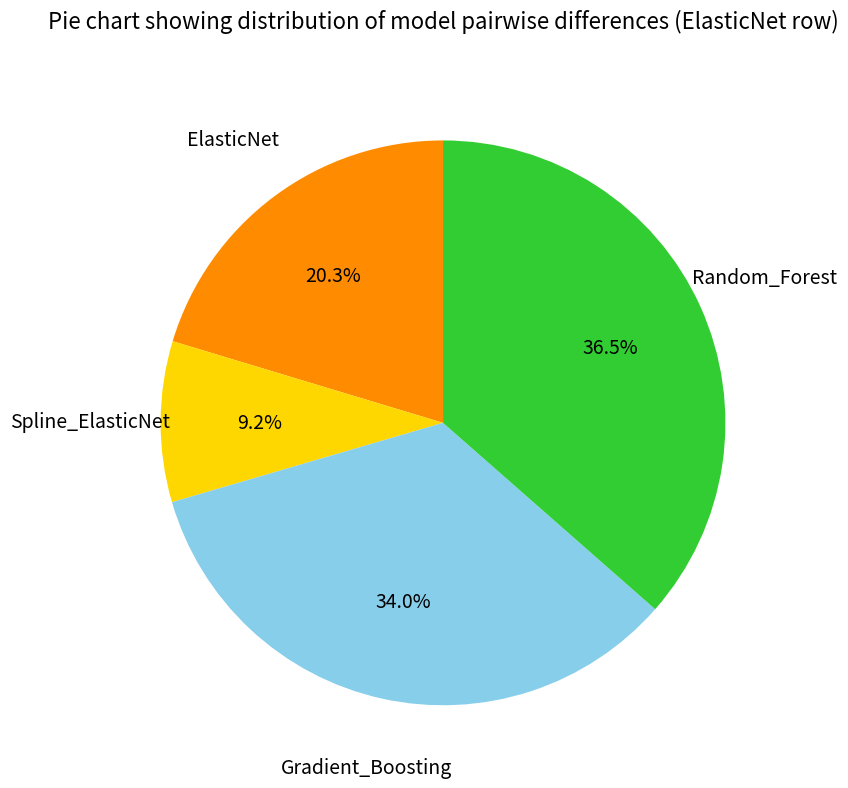

Is there a majority slice in this chart?

No